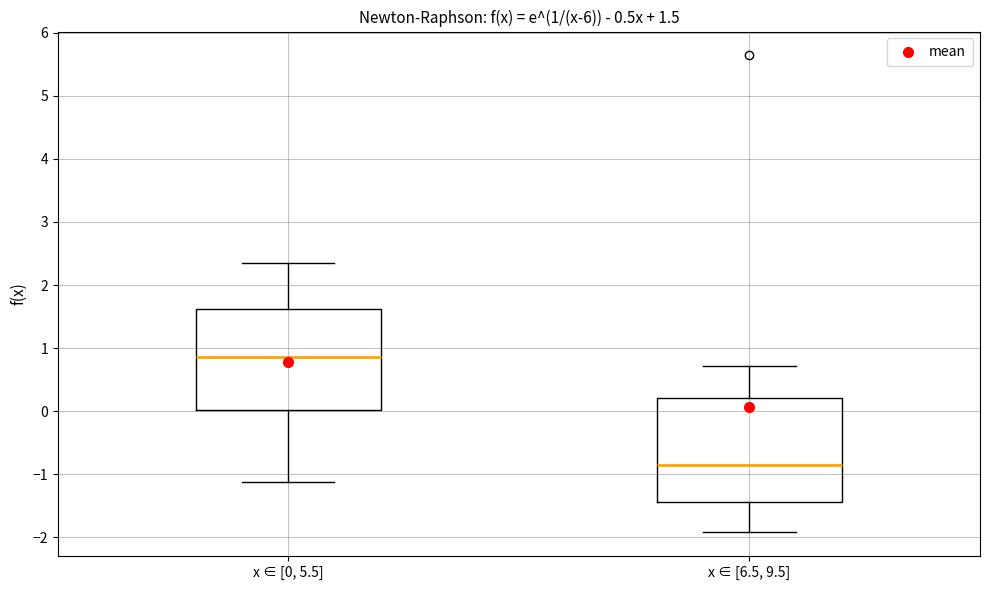

Which box has the highest median line?

x ∈ [0, 5.5]